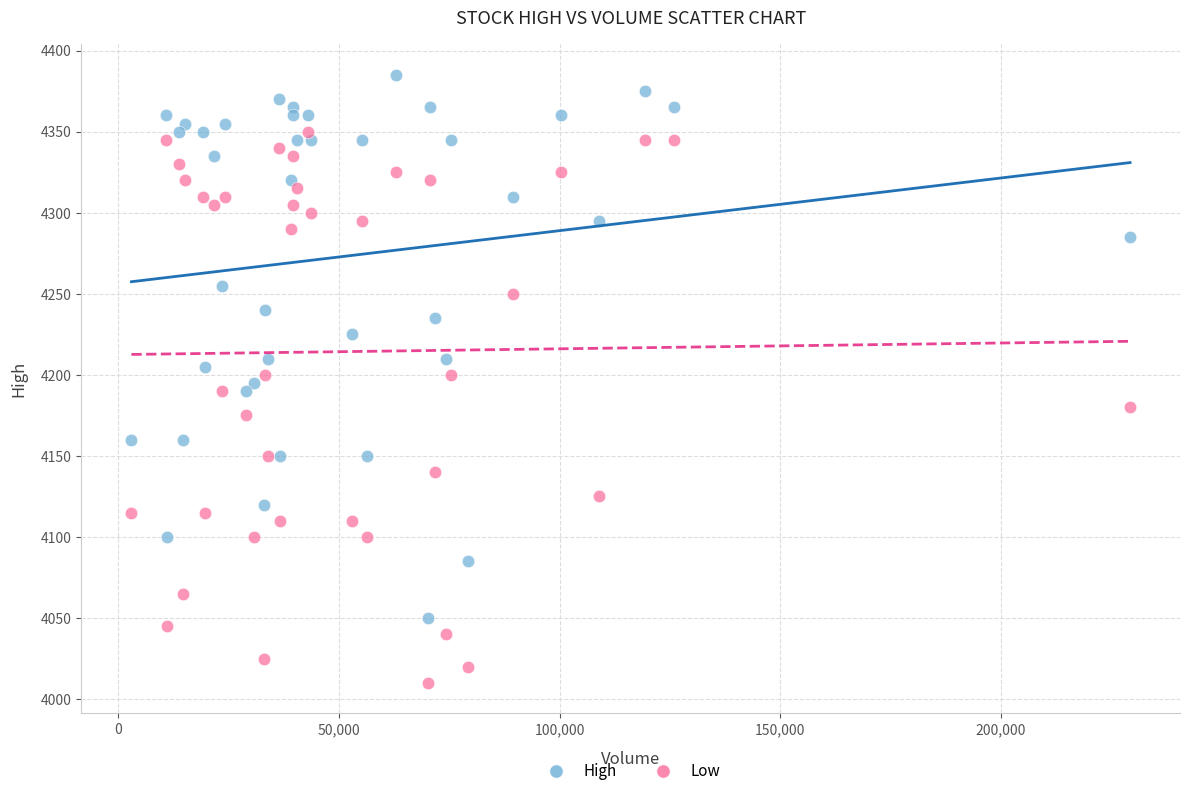

Which series reaches the maximum Y coordinate?

High